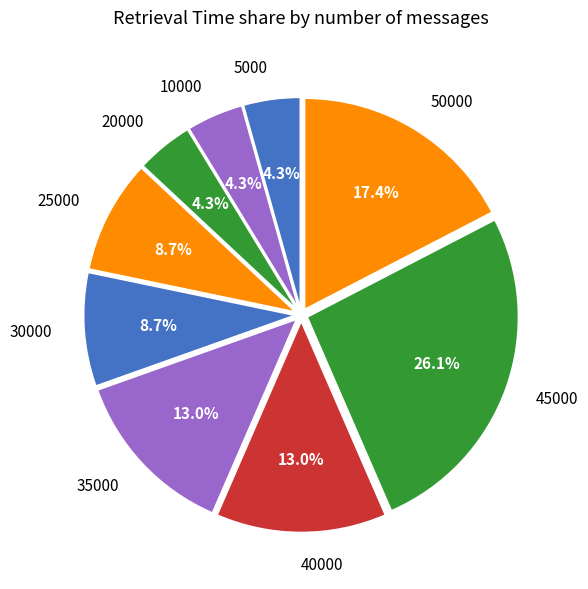

What is the largest slice in the pie chart?

45000